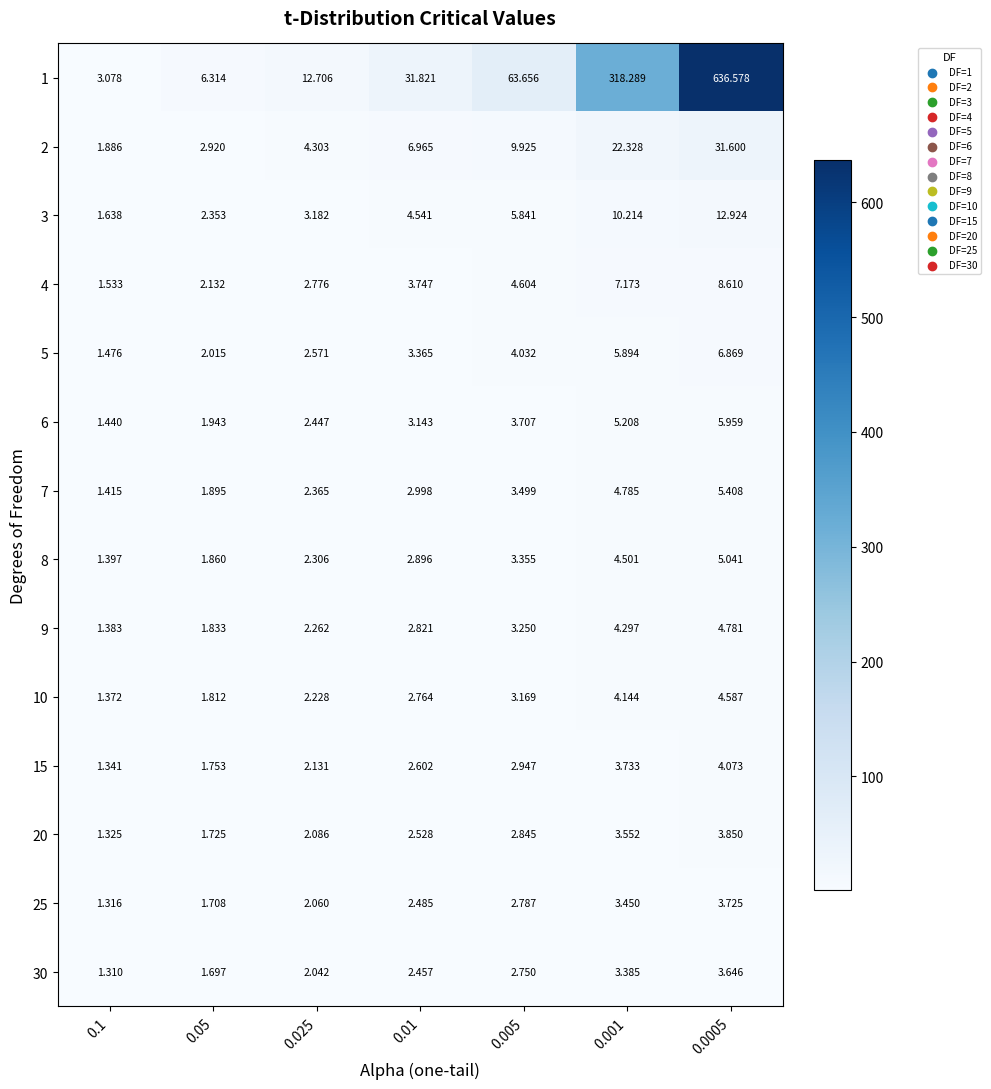

Is the value of 25 at 0.001 greater than the value of 10 at 0.001?

No